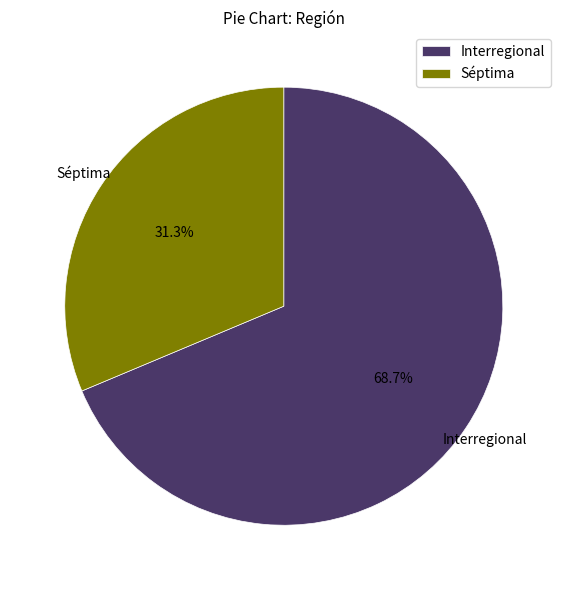

What percentage is the Séptima slice, to the nearest percent?

31%